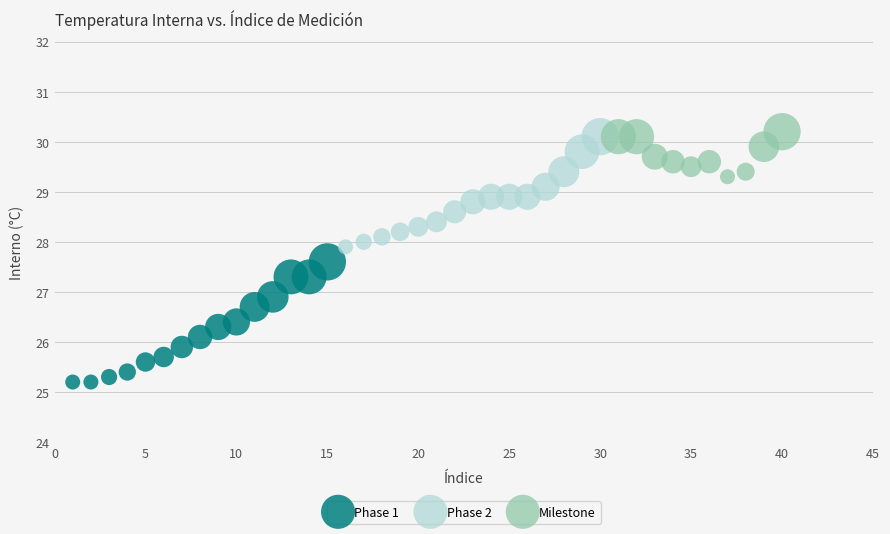

Which series has the widest spread of Y values?

Phase 1